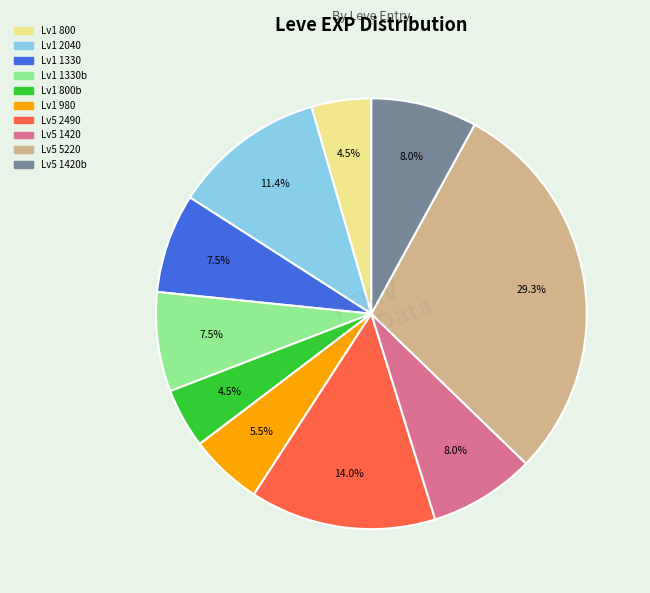

Is there a majority slice in this chart?

No